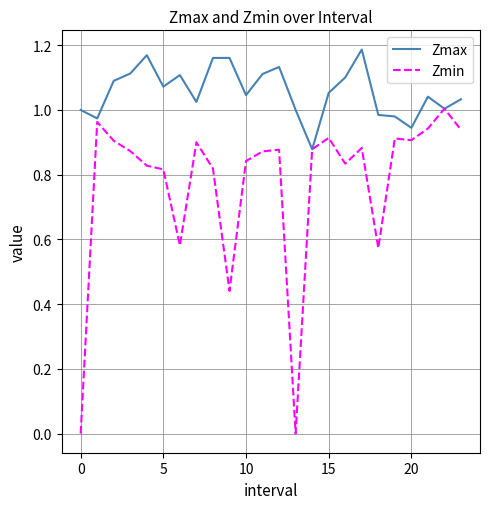

Which series has the largest range (max minus min)?

Zmin